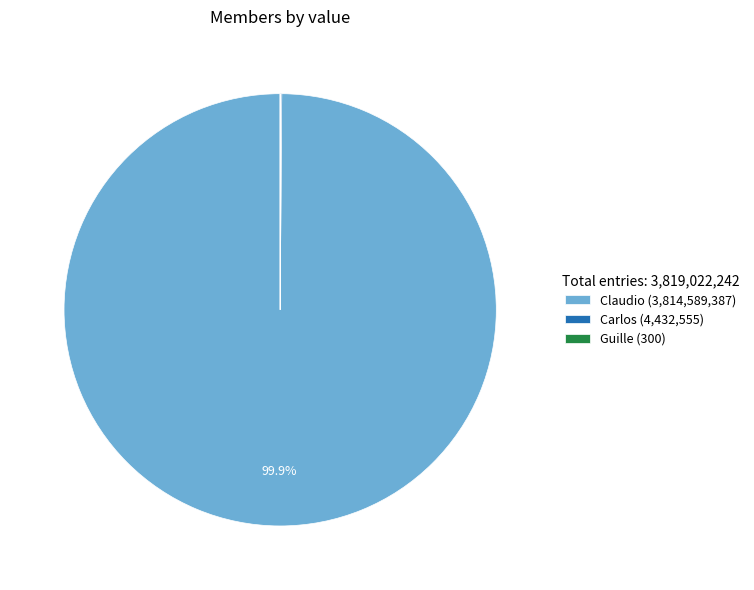

Rank the categories by value from highest to lowest.

Claudio, Carlos, Guille